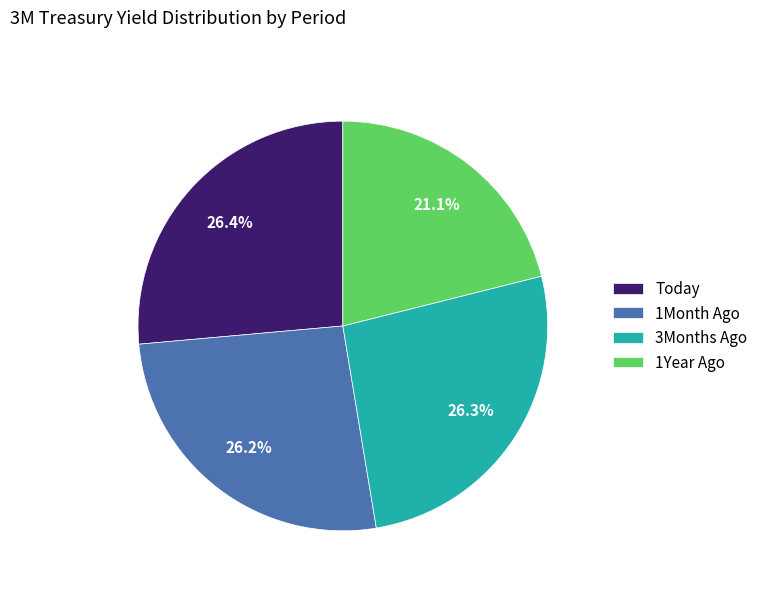

Is there any slice that represents more than half of the pie?

No